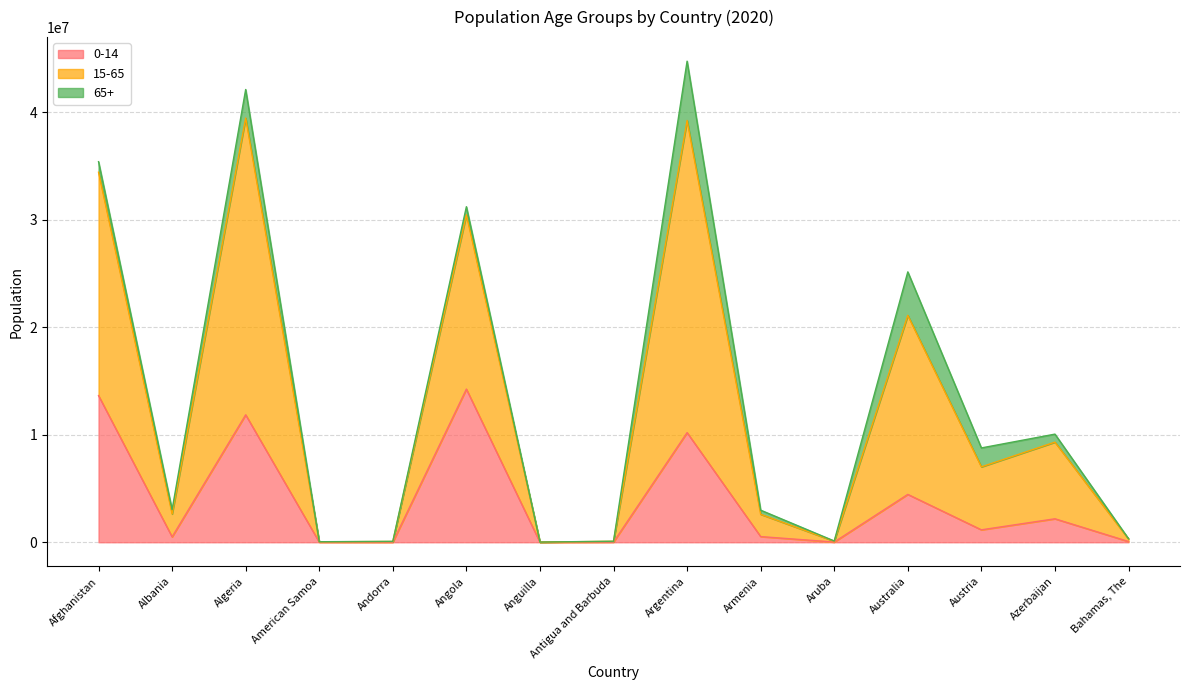

At how many categories does at least one series exceed 39300696?

2